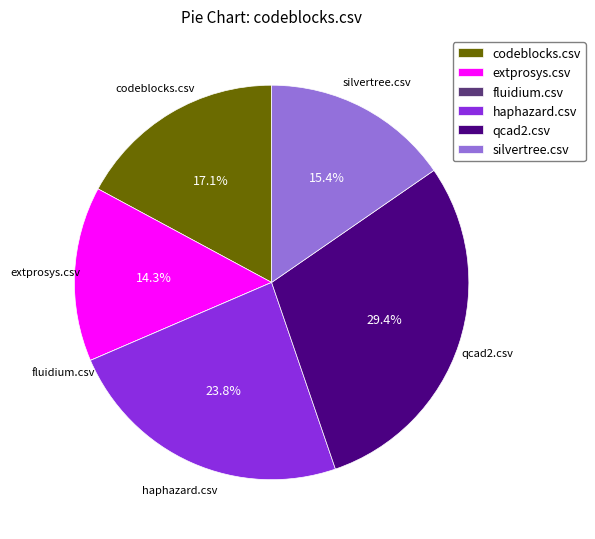

Combined, do extprosys.csv and qcad2.csv account for over 50%?

No